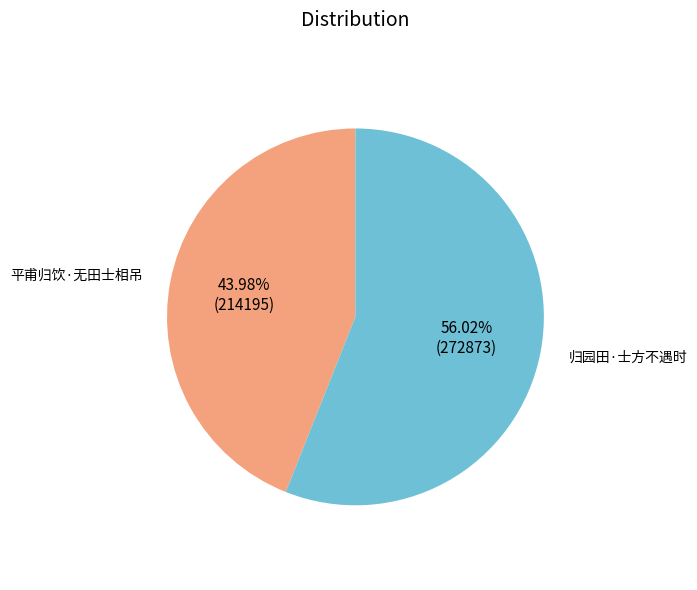

Does any single category account for the majority?

Yes